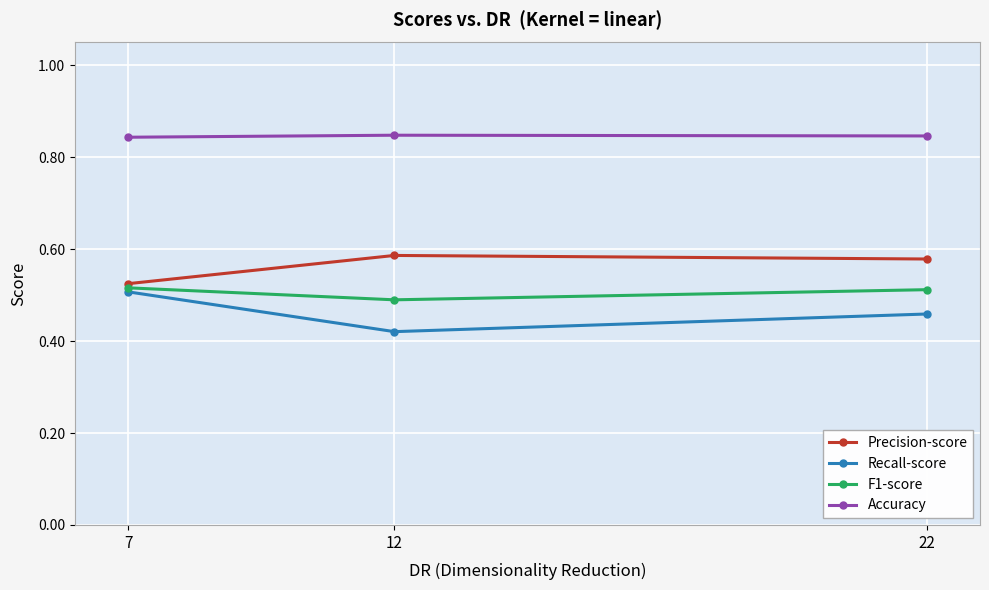

At 7, list the series in order from smallest to largest.

Recall-score, F1-score, Precision-score, Accuracy